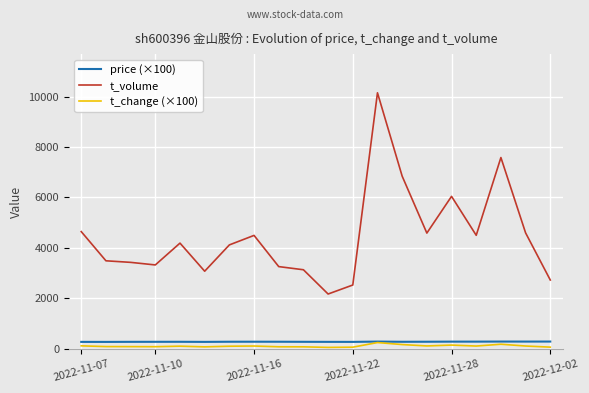

Which series has the widest spread of values?

t_volume